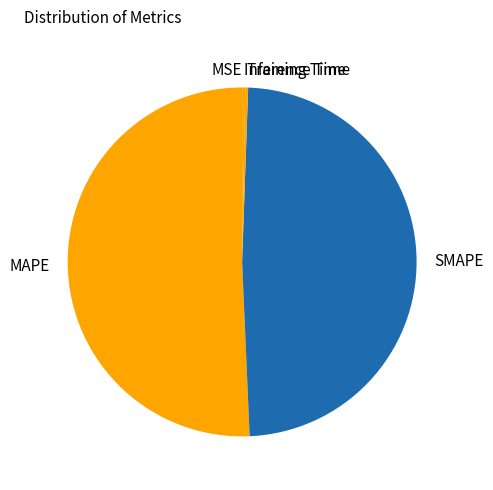

Which slice is the largest?

MAPE